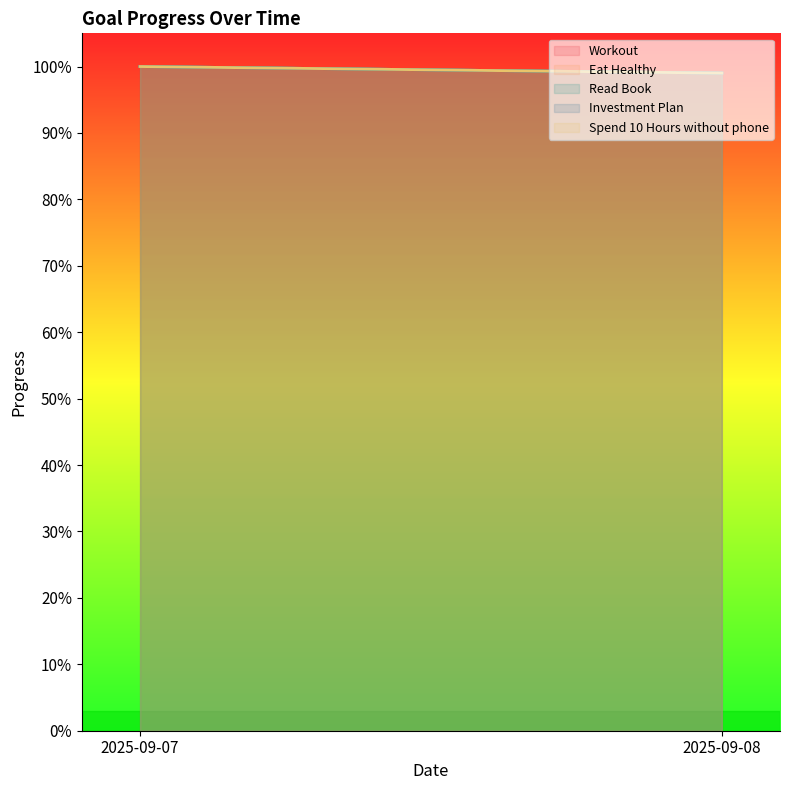

How many lines are shown in the chart?

5